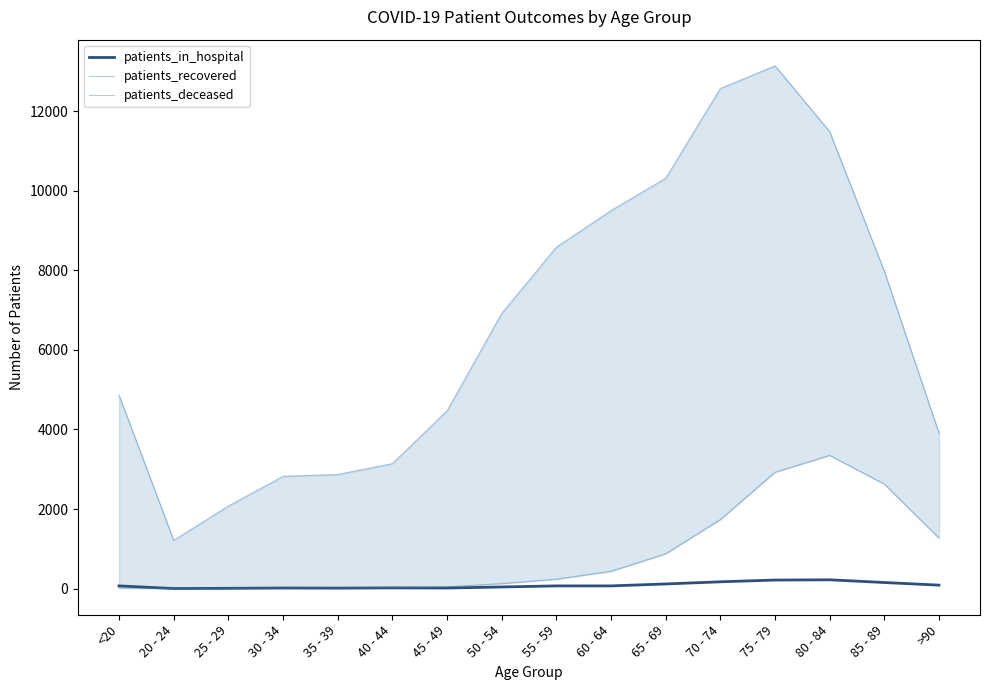

What is the label of the 13th point from the right?

30 - 34